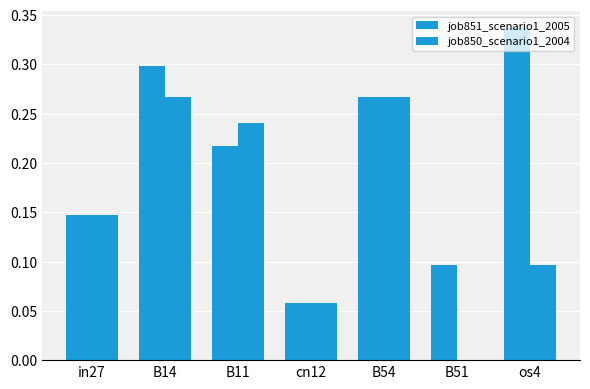

At which category is the sum across all series the highest?

B14